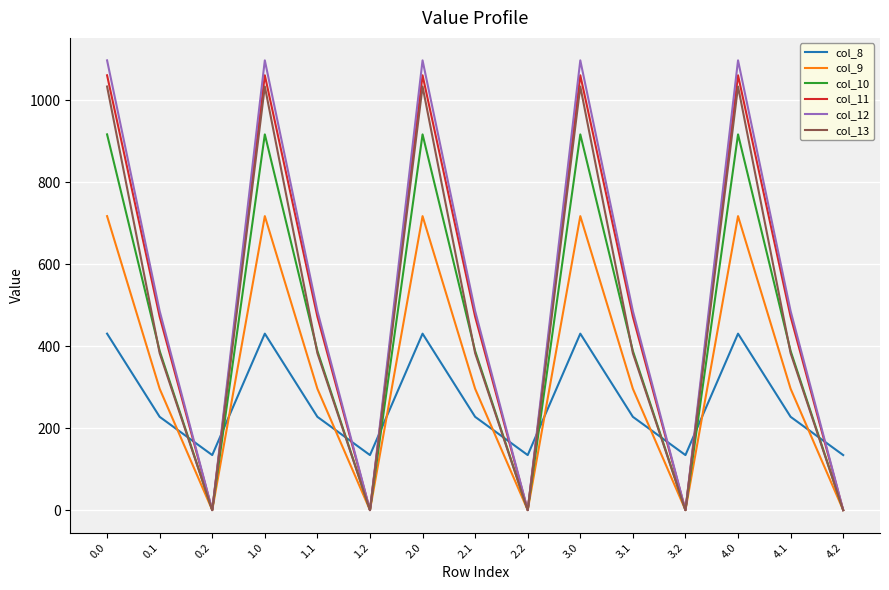

Where do col_8 and col_10 first cross each other?

0.1 and 0.2